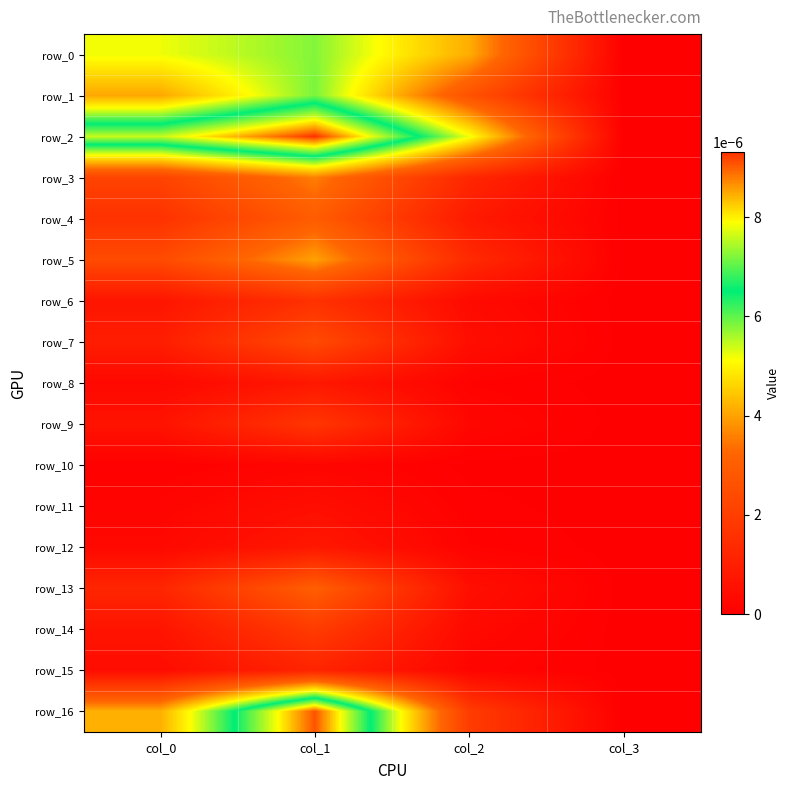

How many row_14 values are between 0 and 1?

4